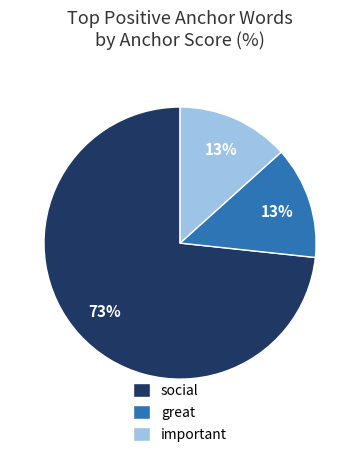

Do great and social together represent more than half of the pie?

Yes